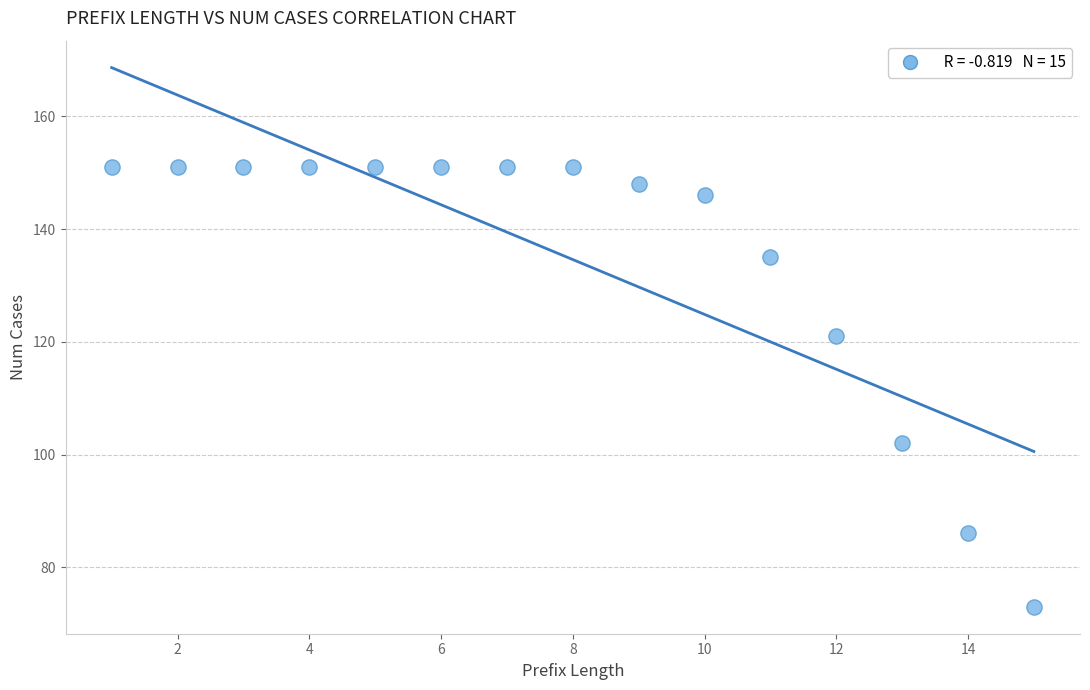

What is the range of Y values (max minus min)?

78